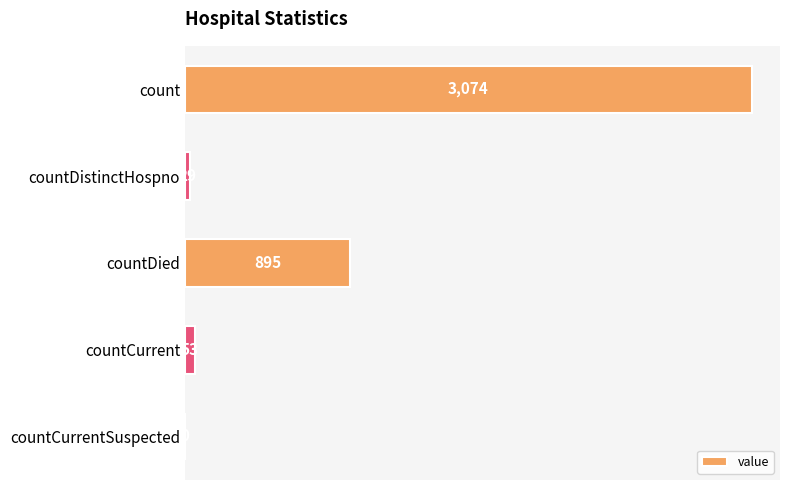

Reading bottom to top, extract all data points from this chart.

countCurrentSuspected=0	countCurrent=53	countDied=895	countDistinctHospno=29	count=3074